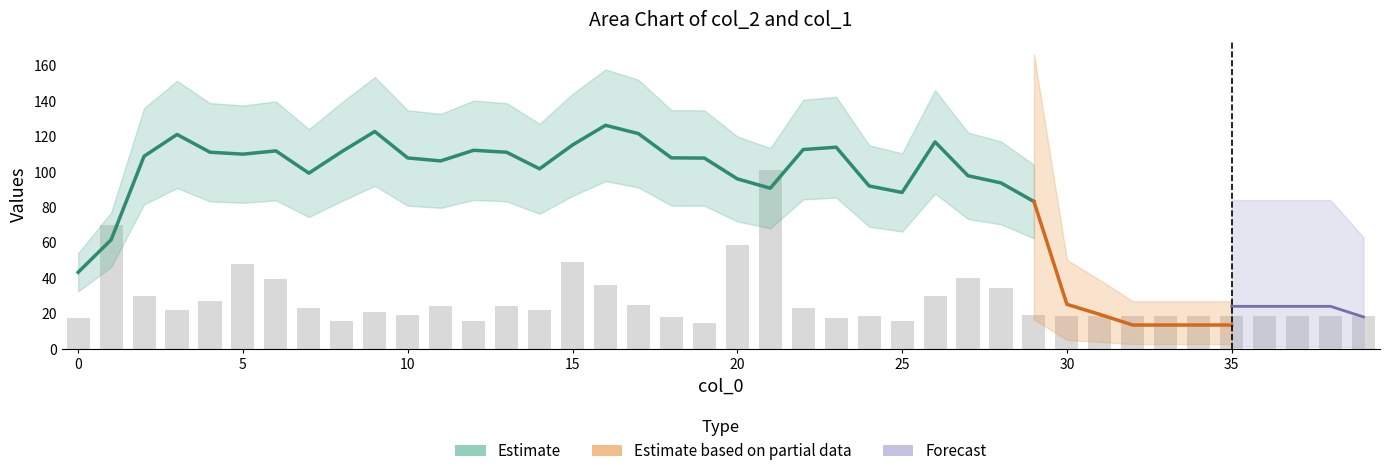

Approximately how many times larger is the value at 19 compared to 15?

0.3